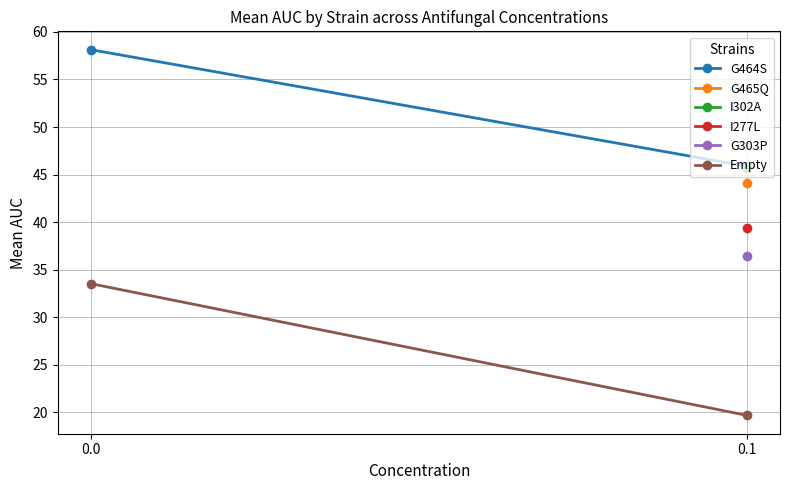

What is the sum of all G464S values?

104.0